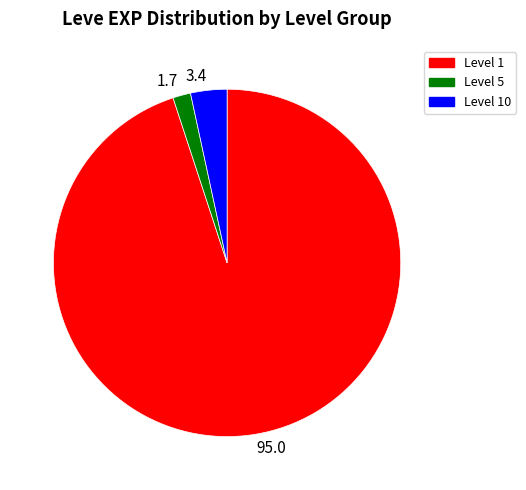

The Level 1 slice represents 95% of the pie. True or false?

True